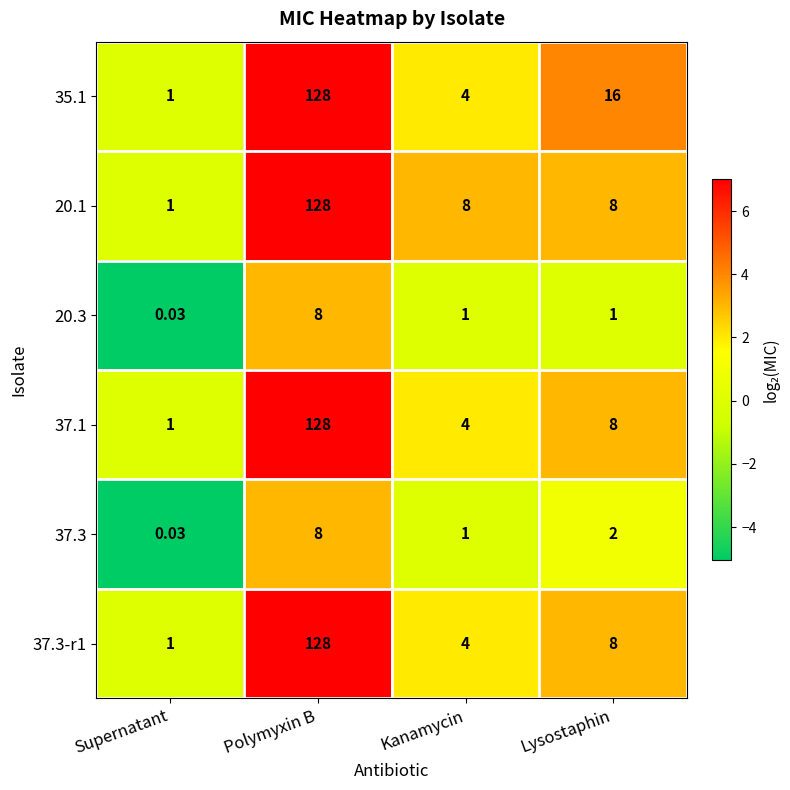

At which category is the sum across all series the highest?

Polymyxin B